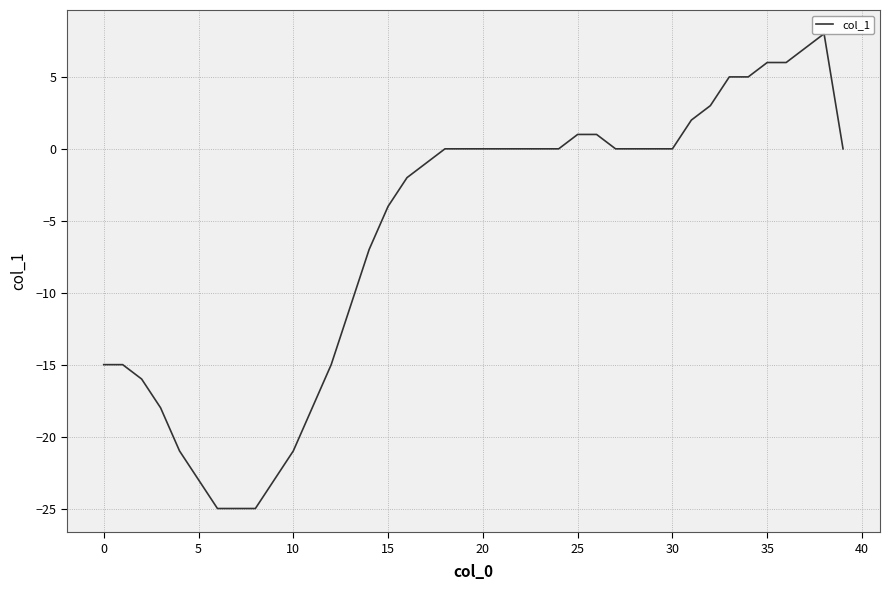

Which has a higher value, 25 or 30?

25